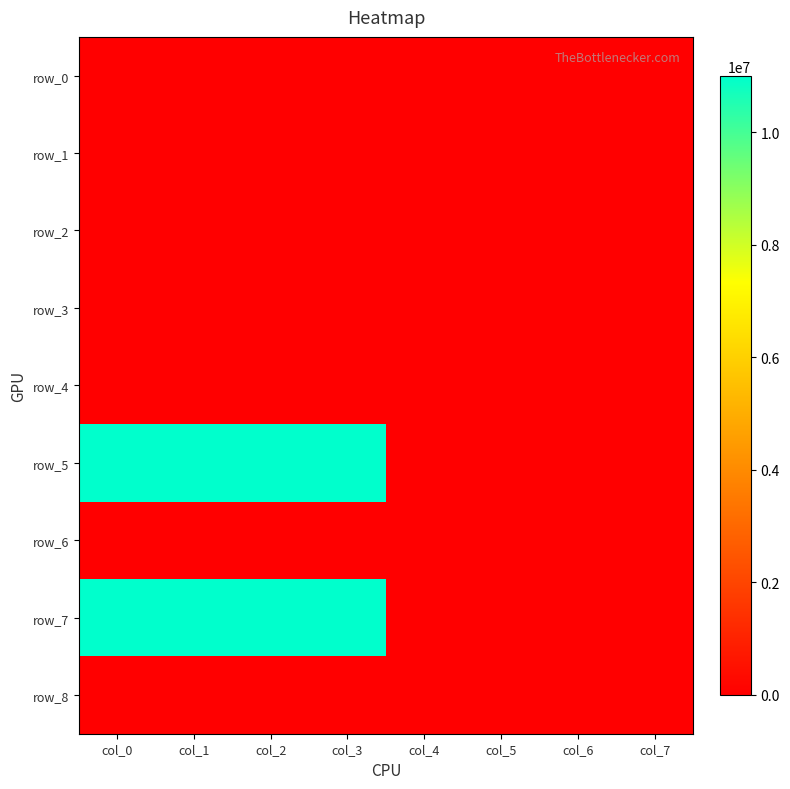

Reading left to right, list all the values displayed in this chart.

row_0: col_0=0	col_1=0	col_2=0	col_3=0	col_4=0	col_5=0	col_6=0	col_7=0
row_1: col_0=0	col_1=0	col_2=0	col_3=0	col_4=0	col_5=0	col_6=0	col_7=0
row_2: col_0=0	col_1=0	col_2=0	col_3=0	col_4=0	col_5=0	col_6=0	col_7=0
row_3: col_0=0	col_1=0	col_2=0	col_3=0	col_4=0	col_5=0	col_6=0	col_7=0
row_4: col_0=0	col_1=0	col_2=0	col_3=0	col_4=0	col_5=0	col_6=0	col_7=0
row_5: col_0=11000000	col_1=11000000	col_2=11000000	col_3=11000000	col_4=0	col_5=0	col_6=0	col_7=0
row_6: col_0=0	col_1=0	col_2=0	col_3=0	col_4=0	col_5=0	col_6=0	col_7=0
row_7: col_0=11000000	col_1=11000000	col_2=11000000	col_3=11000000	col_4=0	col_5=0	col_6=0	col_7=0
row_8: col_0=0	col_1=0	col_2=0	col_3=0	col_4=0	col_5=0	col_6=0	col_7=0